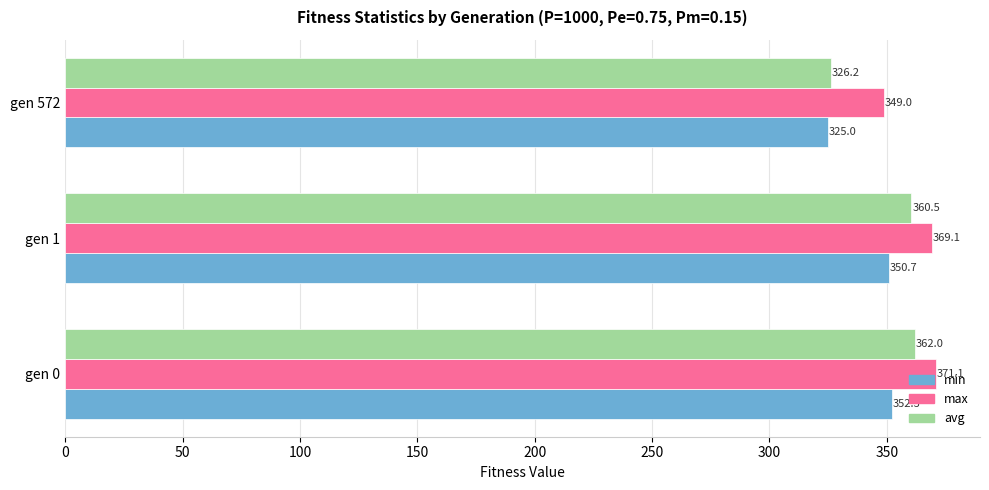

What is the greatest value displayed?

371.1